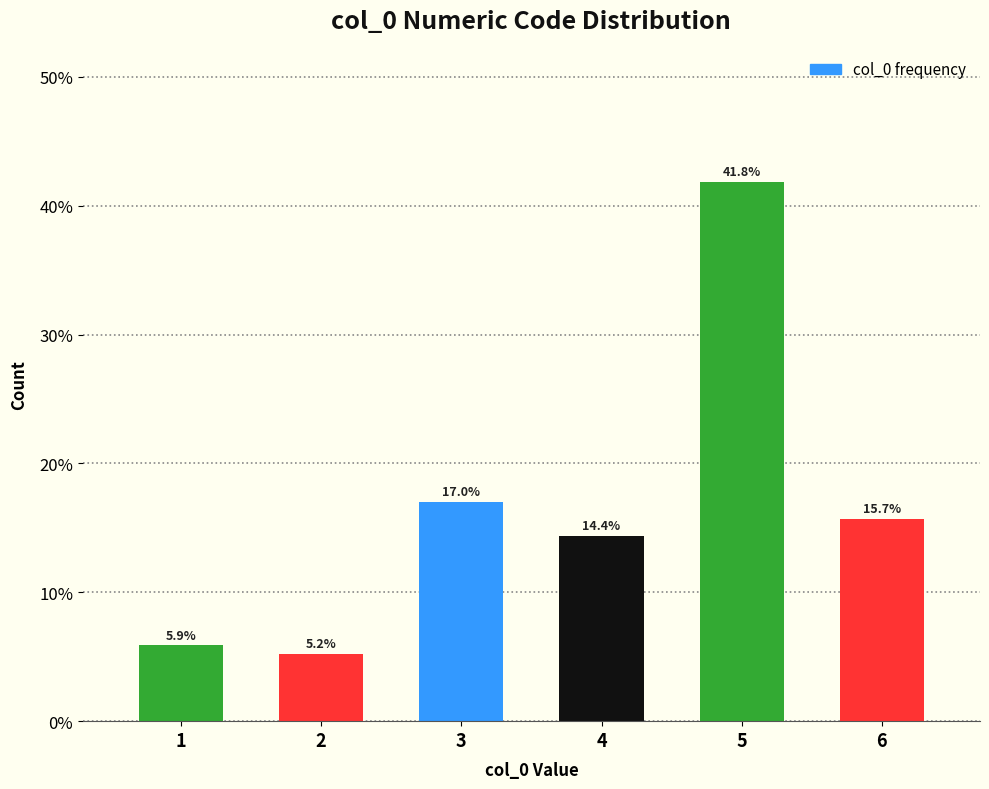

Reading left to right, what are all the values shown in this chart?

5.9	5.2	17.0	14.4	41.8	15.7